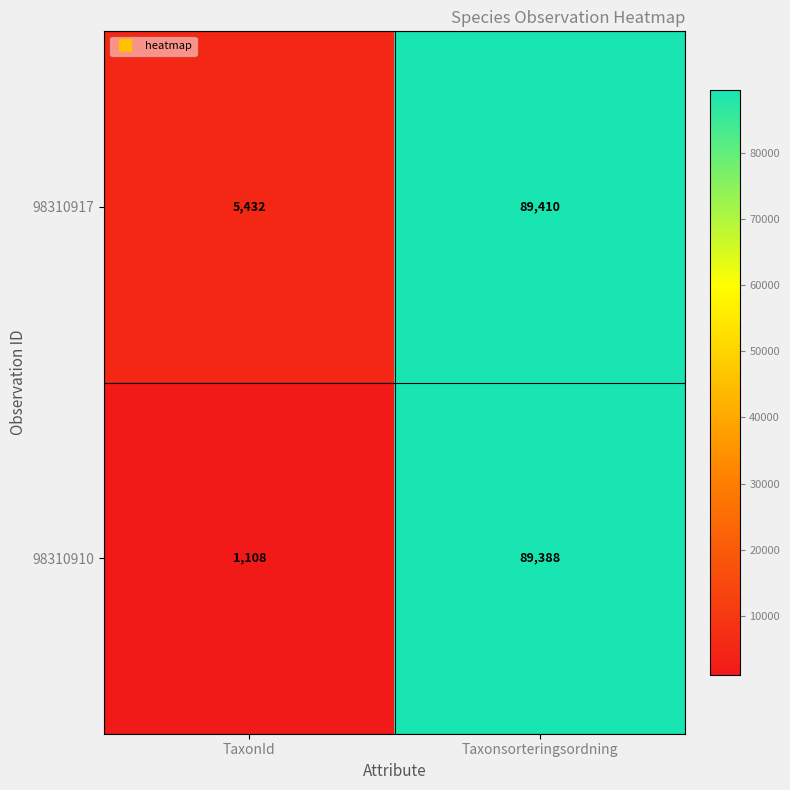

Which series changed the most between TaxonId and Taxonsorteringsordning?

98310910